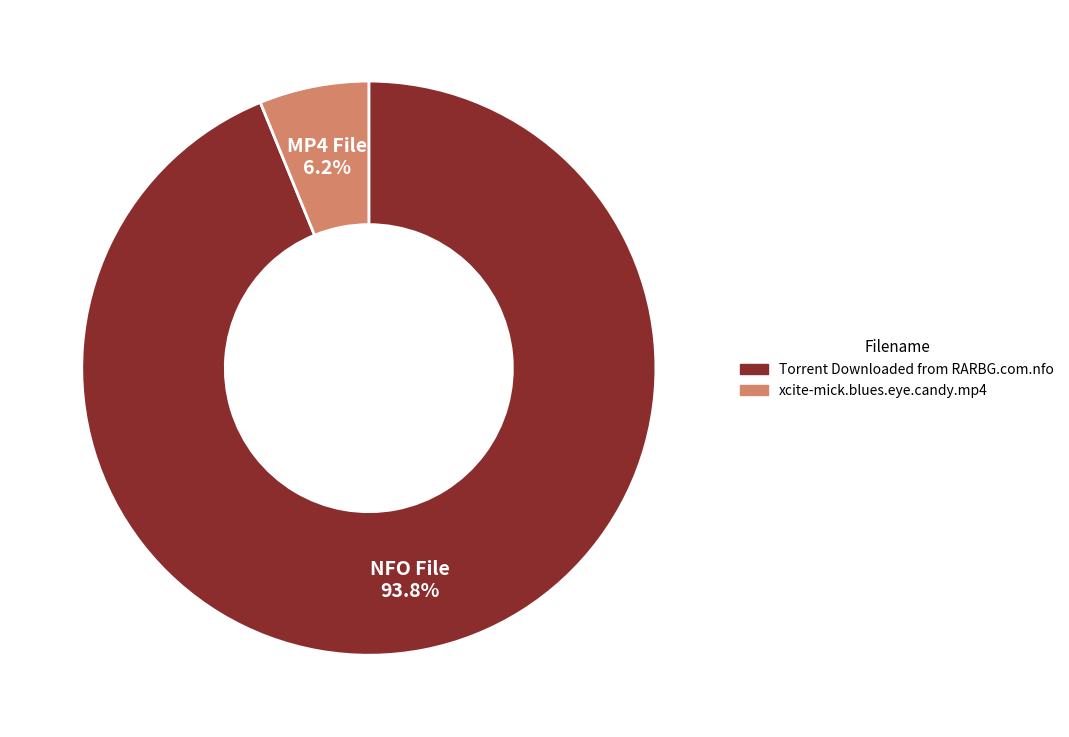

True or false: xcite-mick.blues.eye.candy.mp4 accounts for 16% of the total.

False